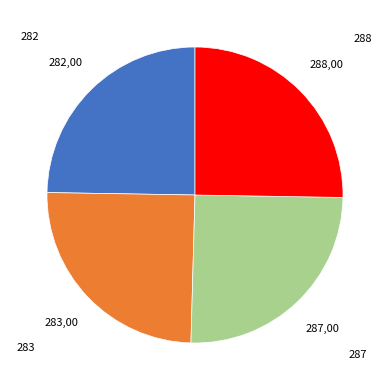

Count the number of slices in the pie.

4